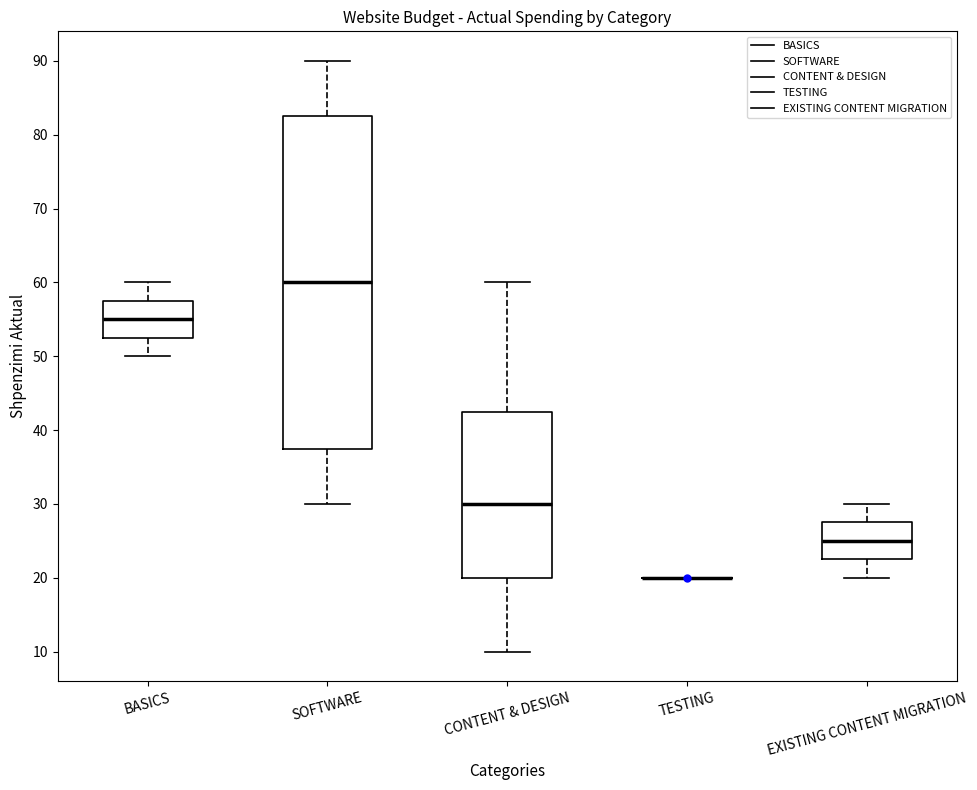

Which box is the tallest, from its lower edge to its upper edge?

SOFTWARE